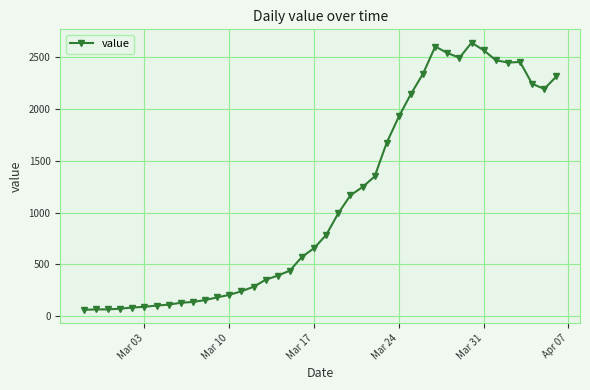

What is the maximum value shown in the chart?

2639